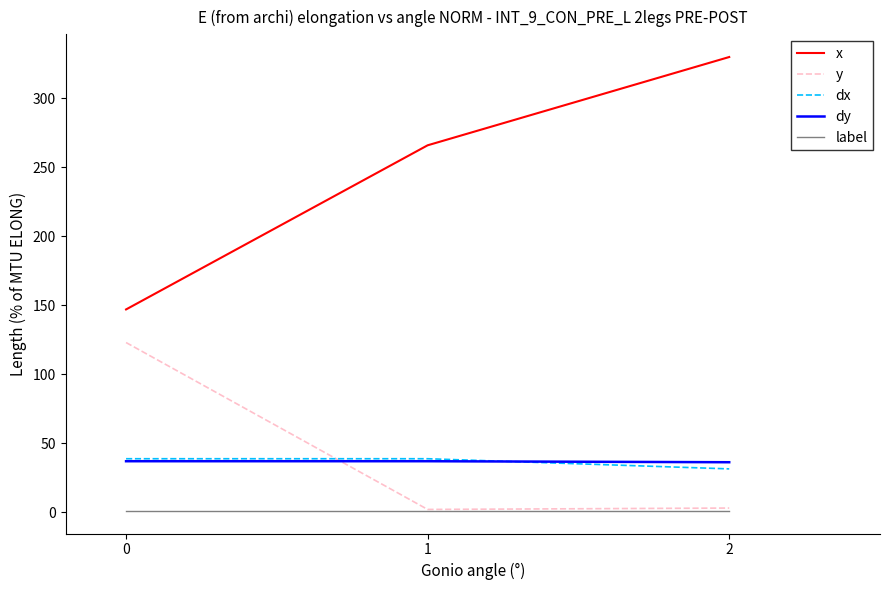

True or false: x has a value of 147.0 at 0.

True